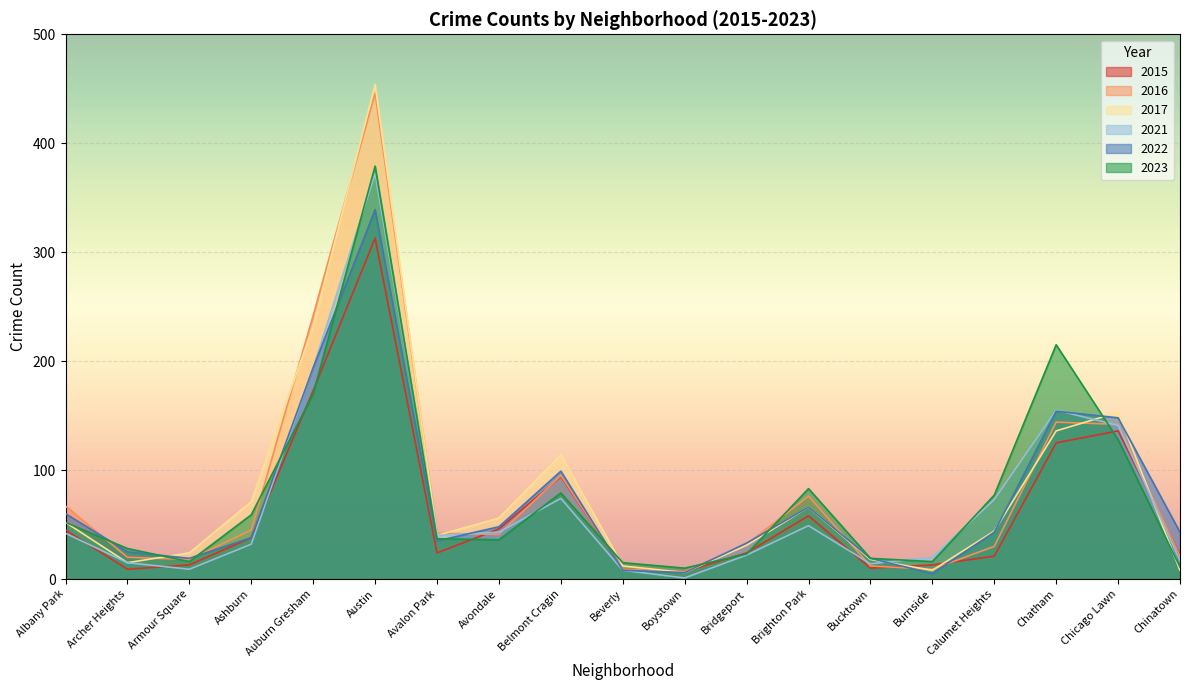

What is the highest value of the 2023 series?

379